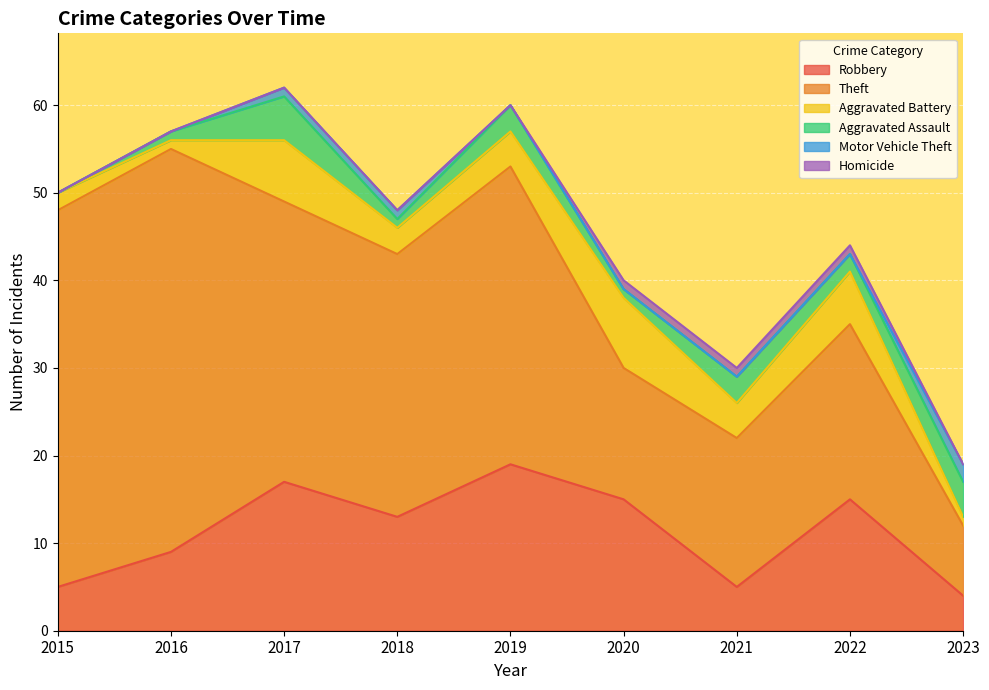

Which series has the largest total across all categories?

Theft